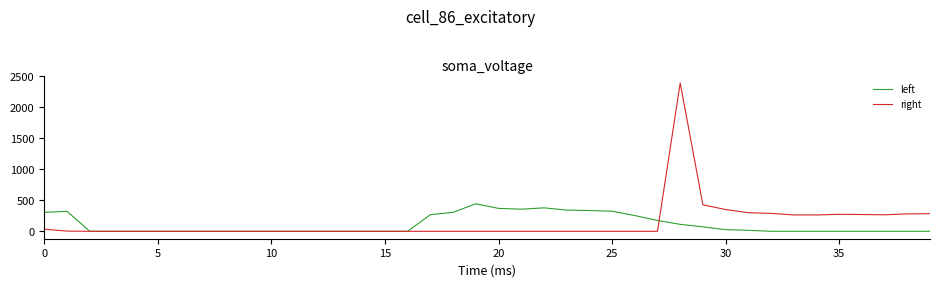

List the series in order of their peak value, highest first.

right, left